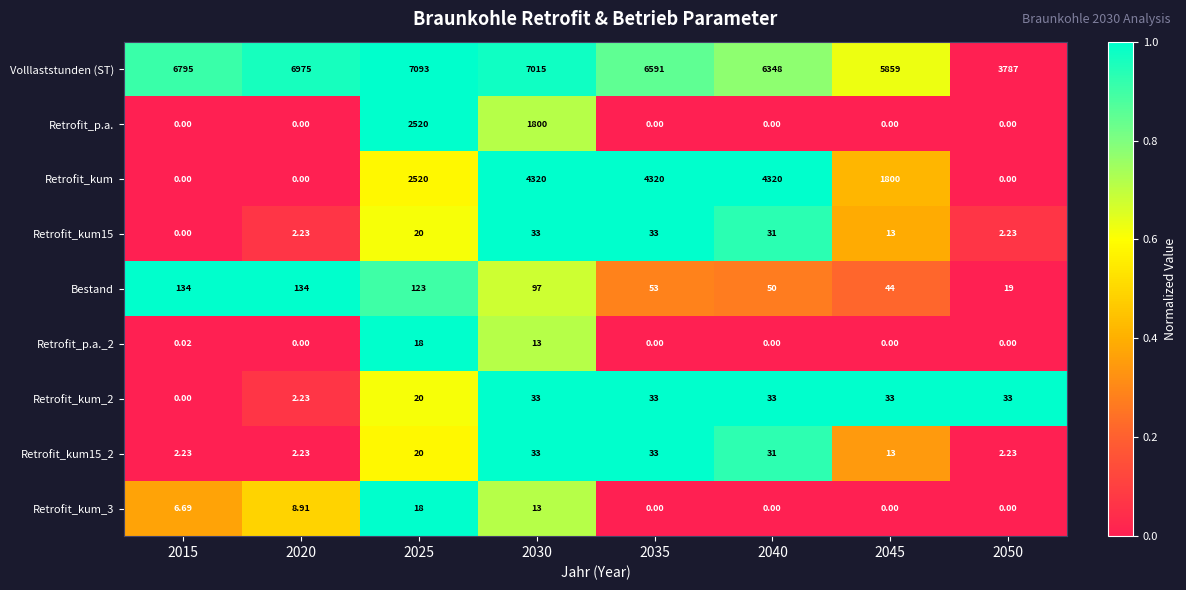

Which series changed the most between 2035 and 2050?

Retrofit_kum